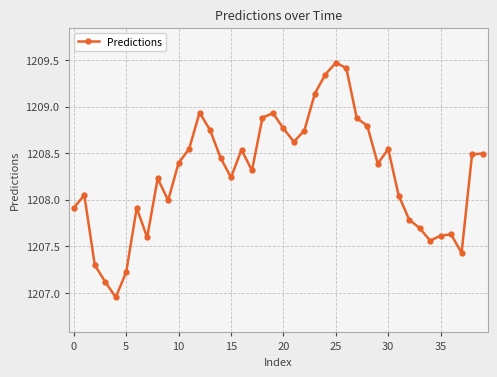

What is the maximum value shown in the chart?

1209.5